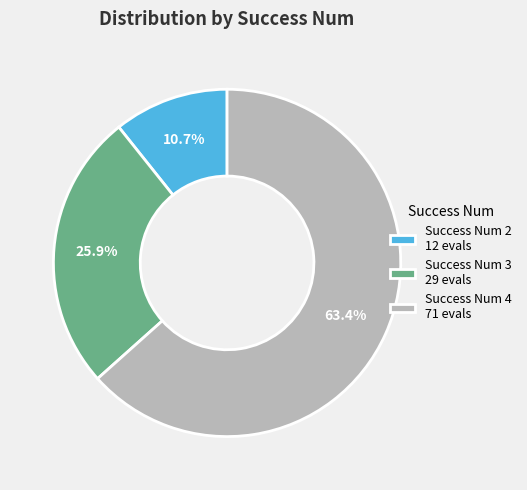

What portion of the pie excludes Success Num 4 71 evals?

36.6%